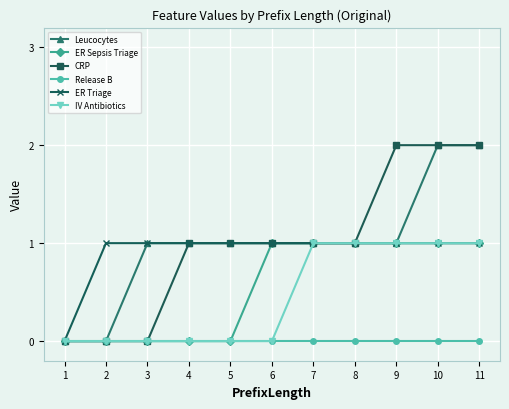

What is the value of the ER Sepsis Triage point at the 10th from the left?

1